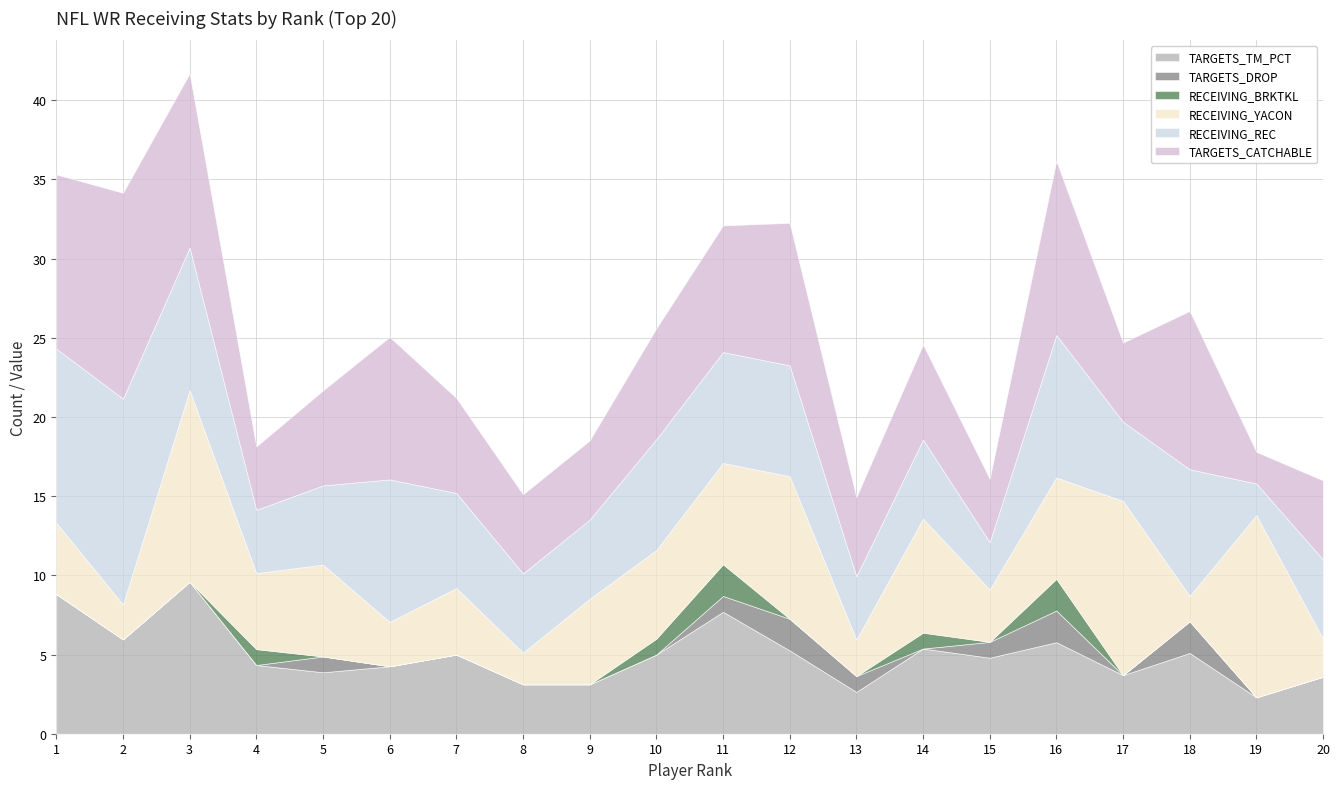

What are all the series names shown in the legend?

TARGETS_TM_PCT, TARGETS_DROP, RECEIVING_BRKTKL, RECEIVING_YACON, RECEIVING_REC, TARGETS_CATCHABLE